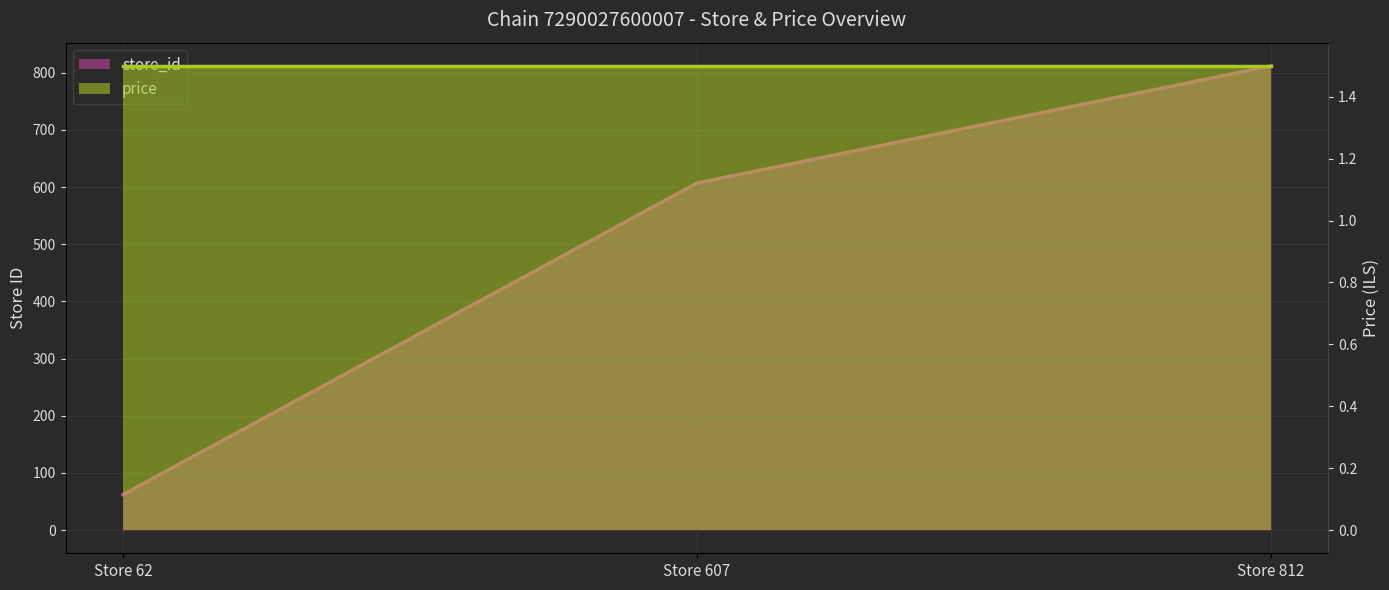

Count the values in the range 62 to 812.

3